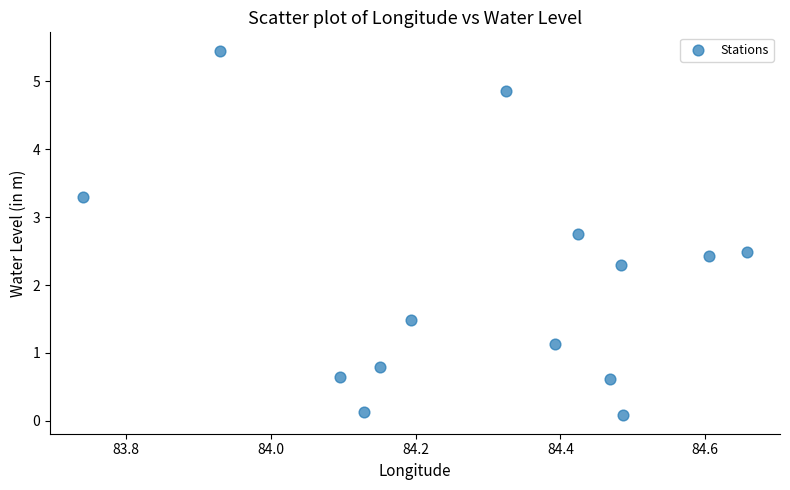

What is the range of X values (max minus min)?

0.9